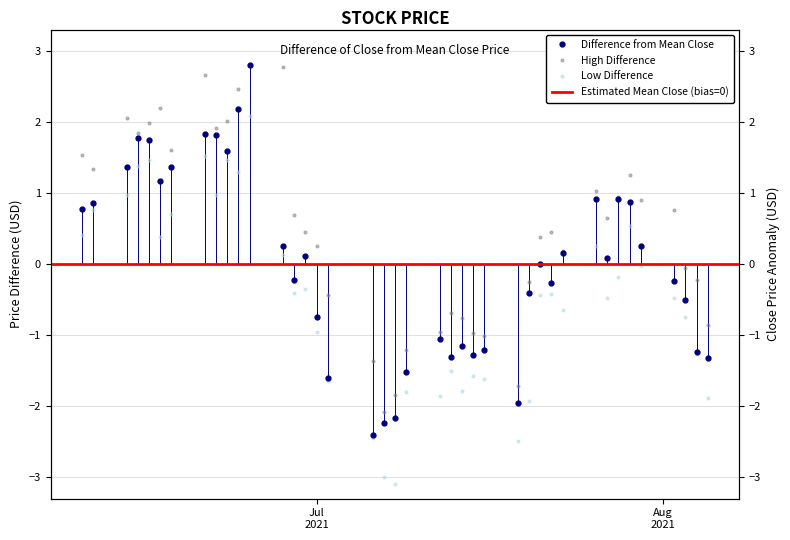

The value of low at 7 is 2.3. True or false?

False